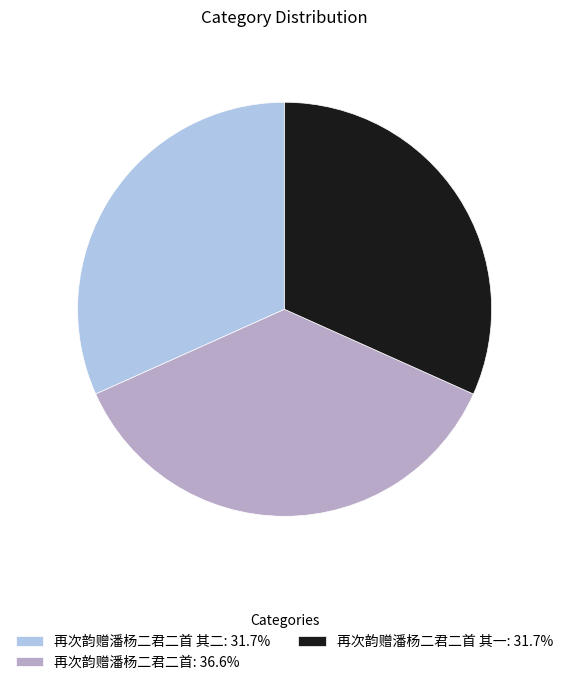

How many slices are in this pie chart?

3